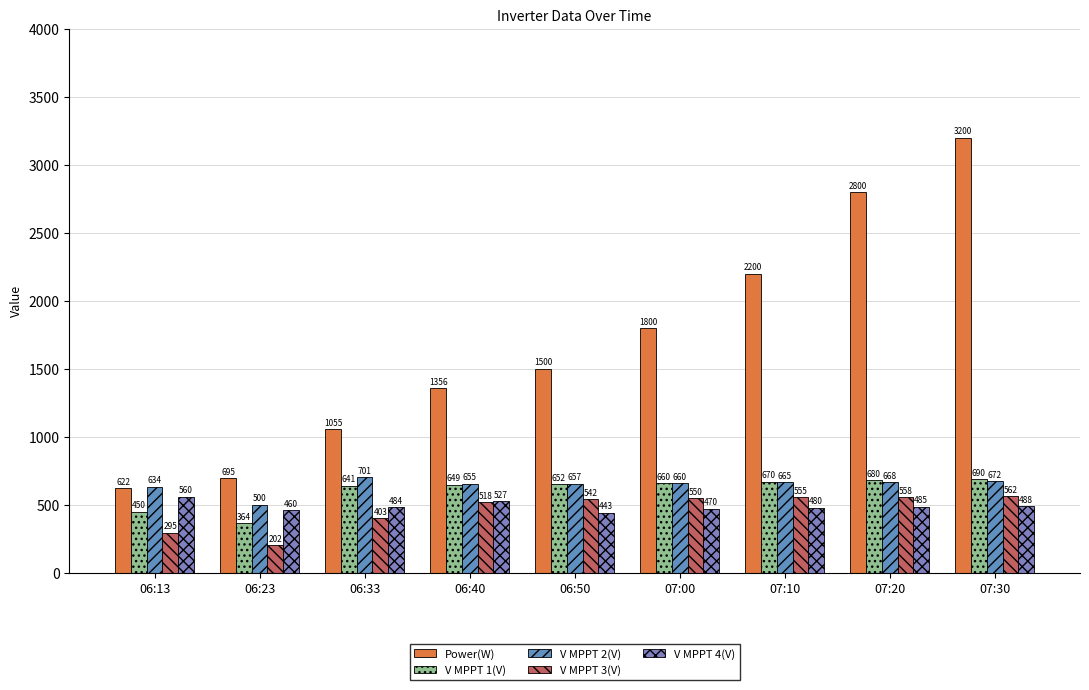

Reading right to left, extract all data points from this chart.

Power(W): 3200.0	2800.0	2200.0	1800.0	1500.0	1356.0	1055.0	695.0	622.0
V MPPT 1(V): 690.0	680.0	670.0	660.0	651.7	648.9	640.6	363.7	450.4
V MPPT 2(V): 672.0	668.0	665.0	660.0	656.7	654.8	701.3	500.3	633.9
V MPPT 3(V): 562.0	558.0	555.0	550.0	542.3	518.1	402.9	202.1	295.4
V MPPT 4(V): 488.0	485.0	480.0	470.0	443.2	526.8	484.0	459.9	559.5